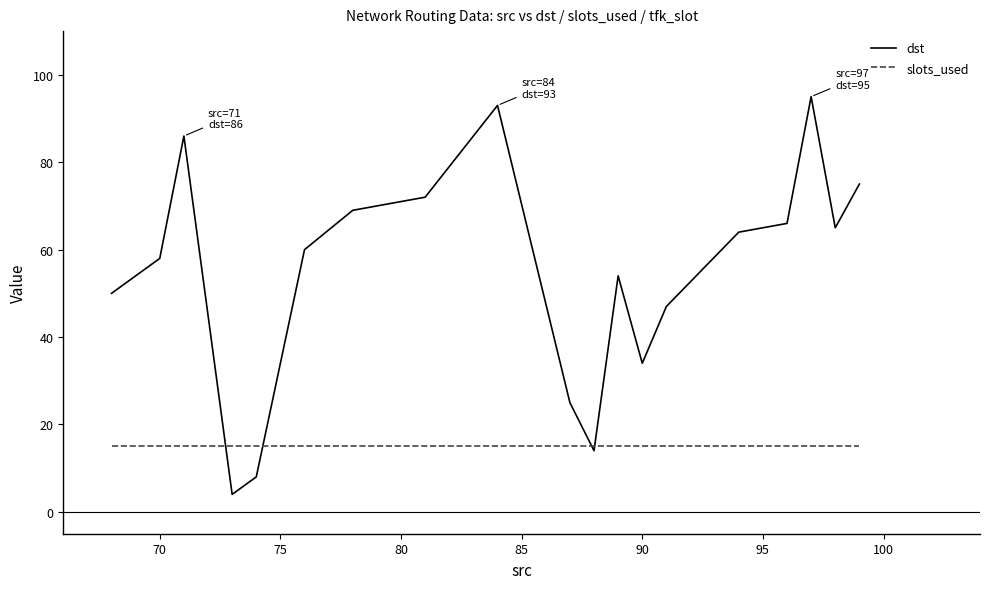

Rank the series by their average value, from lowest to highest.

slots_used, dst